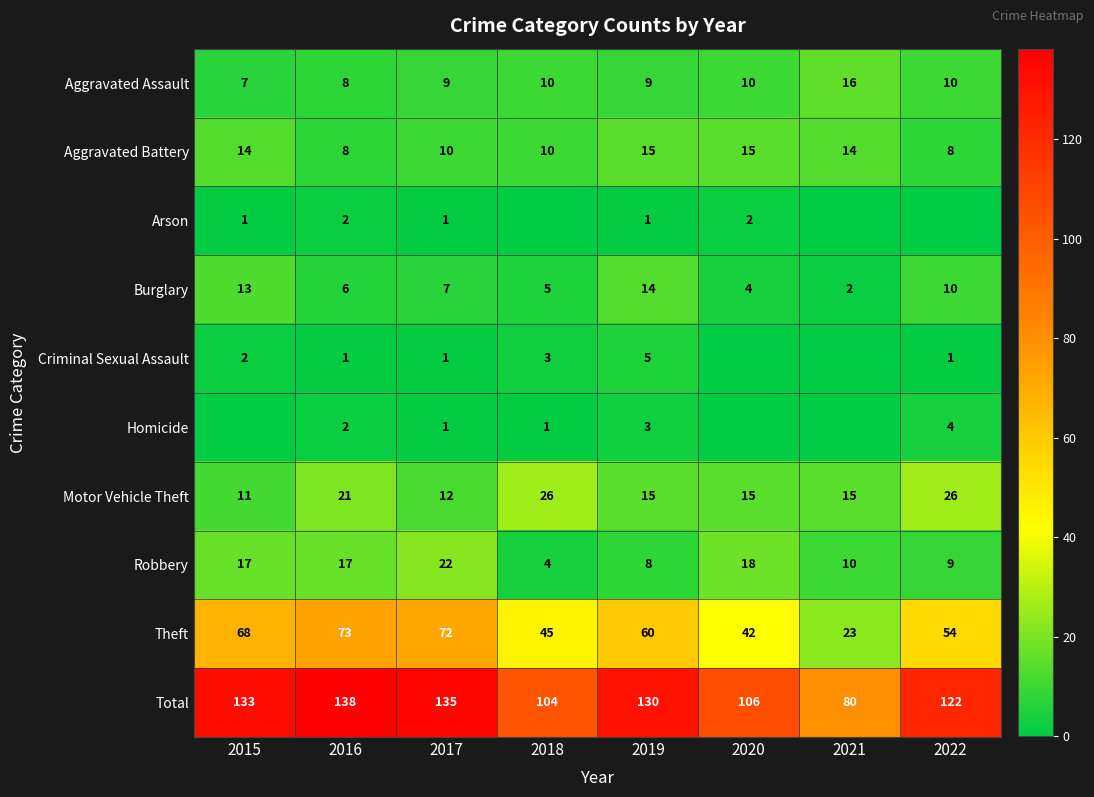

How many Aggravated Assault values are between 9 and 10?

5